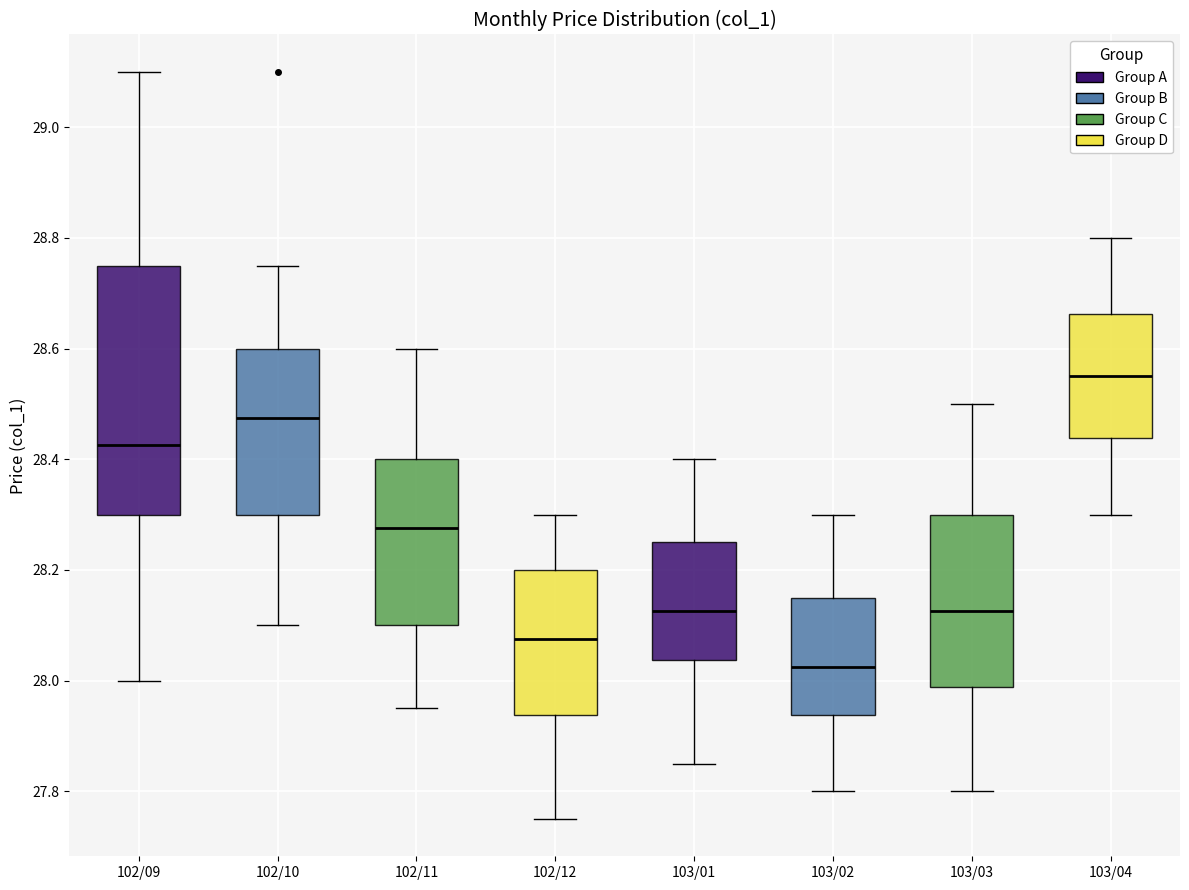

Reading left to right, transcribe this box plot: for each box, give where its median line is, the range the box spans, and where its two whiskers end, as read against the y-axis. The values are not printed on the chart, so give them approximately, as read against the axis.

102/09: median 28.42, box 28.30 to 28.76, whiskers 28.00 to 29.10
102/10: median 28.48, box 28.30 to 28.60, whiskers 28.10 to 28.76
102/11: median 28.28, box 28.10 to 28.40, whiskers 27.96 to 28.60
102/12: median 28.08, box 27.94 to 28.20, whiskers 27.76 to 28.30
103/01: median 28.12, box 28.04 to 28.26, whiskers 27.86 to 28.40
103/02: median 28.02, box 27.94 to 28.16, whiskers 27.80 to 28.30
103/03: median 28.12, box 27.98 to 28.30, whiskers 27.80 to 28.50
103/04: median 28.56, box 28.44 to 28.66, whiskers 28.30 to 28.80